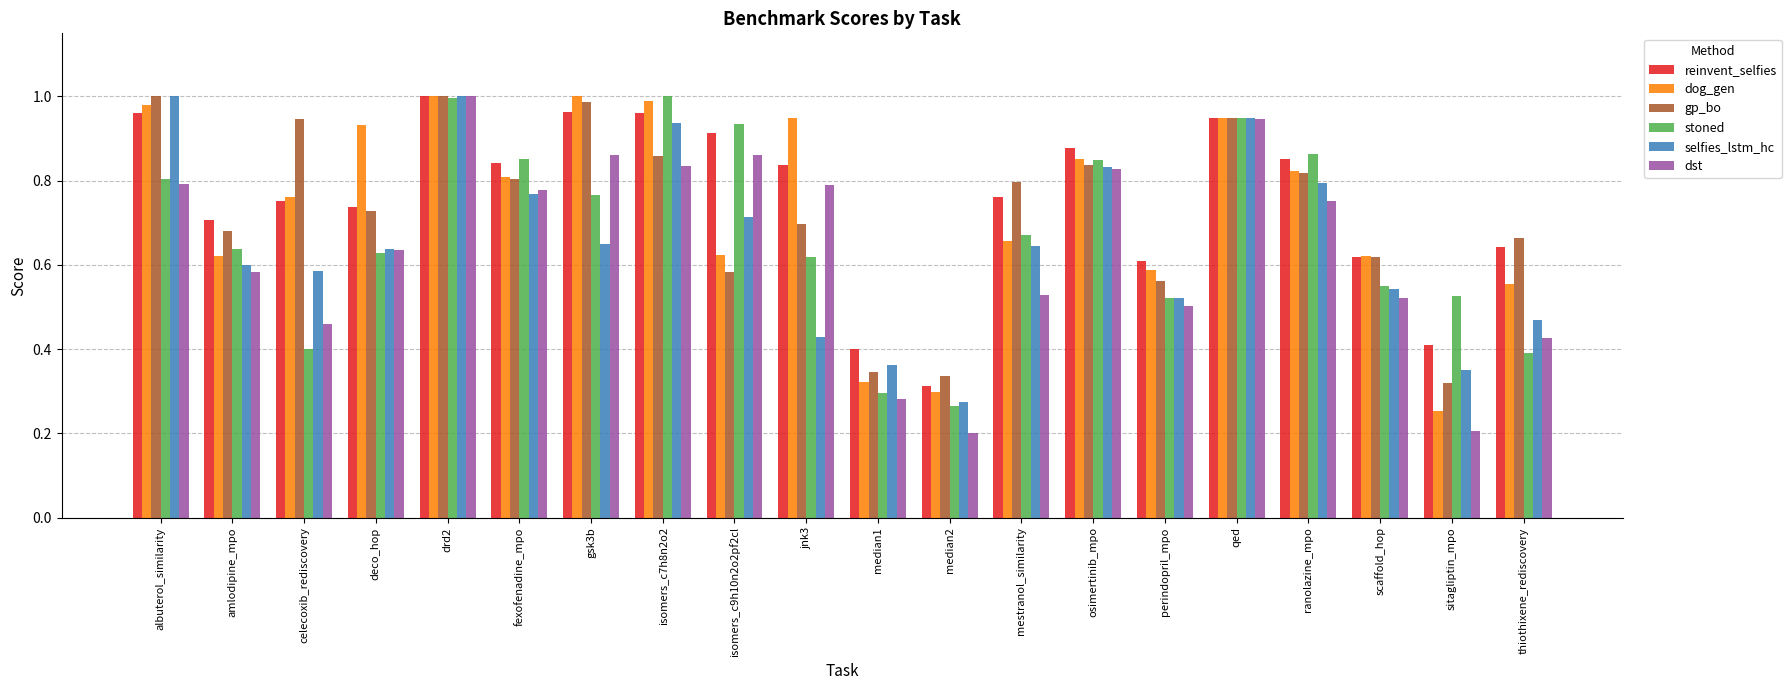

Which category has the highest value in the dst series?

drd2